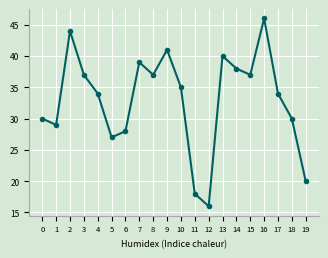

Reading right to left, list all the values displayed in this chart.

20	30	34	46	37	38	40	16	18	35	41	37	39	28	27	34	37	44	29	30